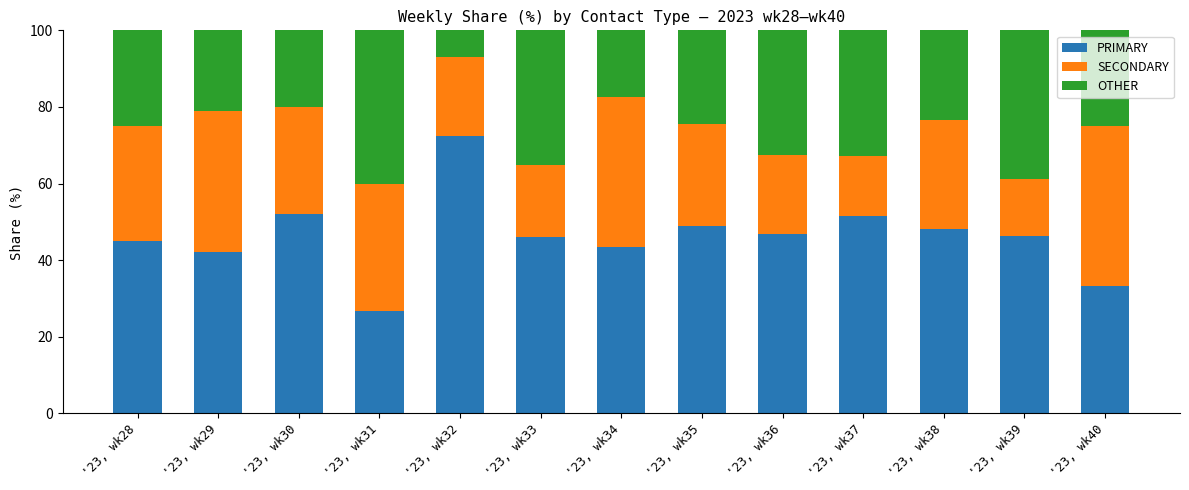

What is the total value across all series at '23, wk30?

100.0